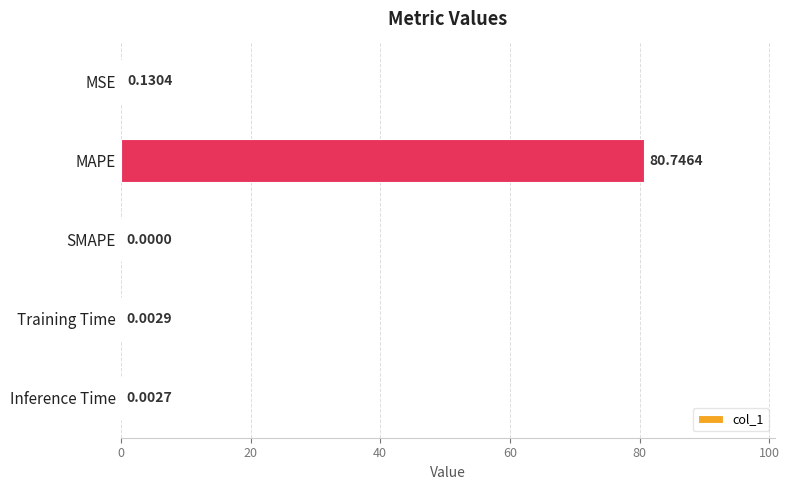

Which has a higher value, Inference Time or SMAPE?

Inference Time